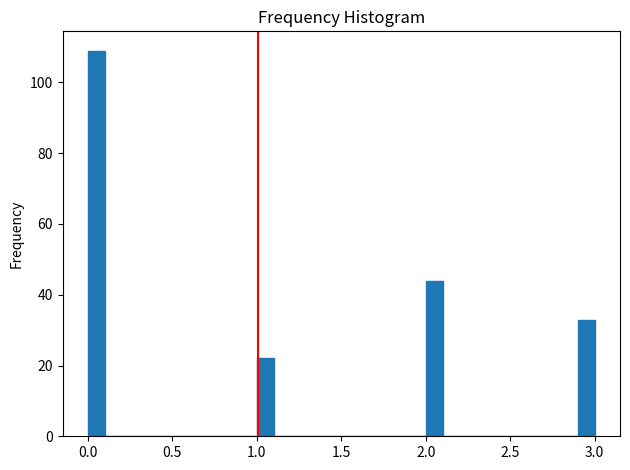

Around what value on the x-axis is the tallest bar? Give the approximate position of its centre, as read against the axis.

0.05